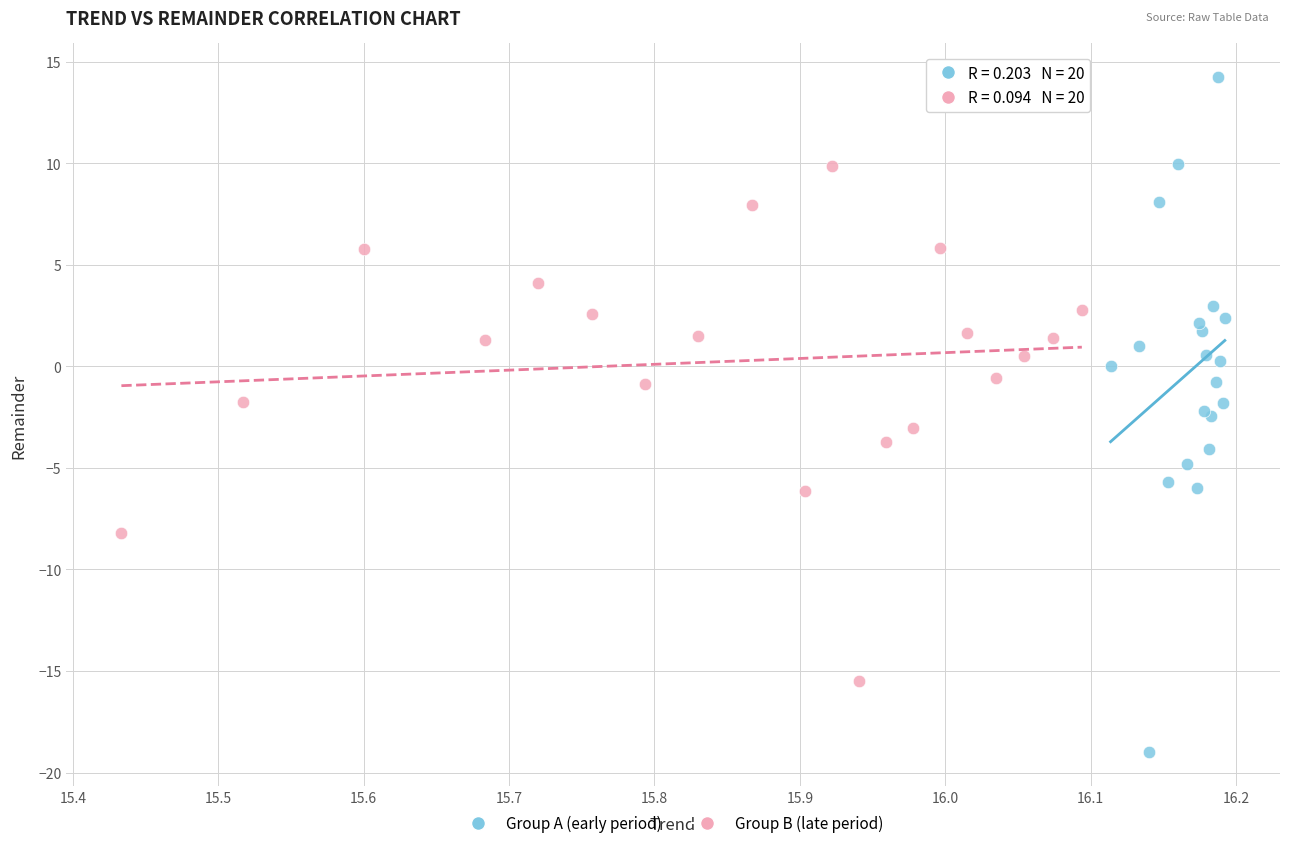

Which series reaches the maximum Y coordinate?

Group A (early period)